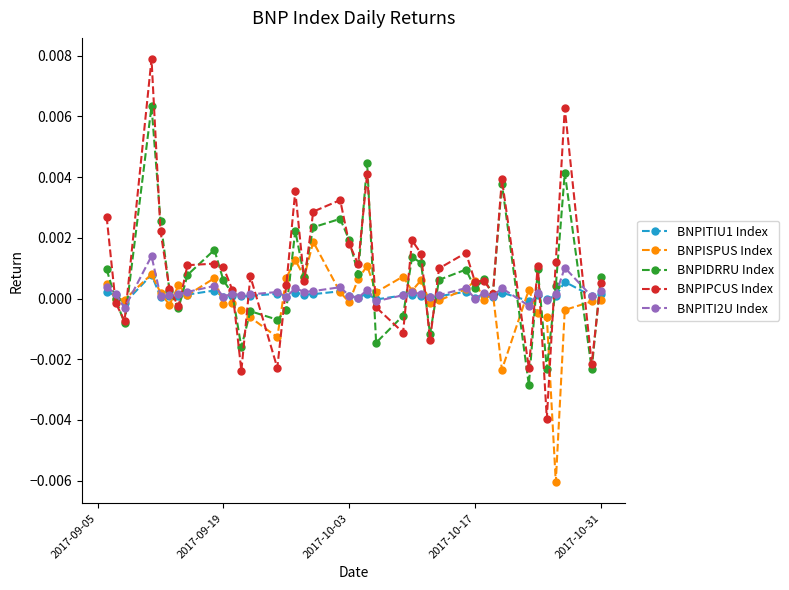

True or false: BNPIDRRU Index has more than 2 points higher than both neighbors.

True